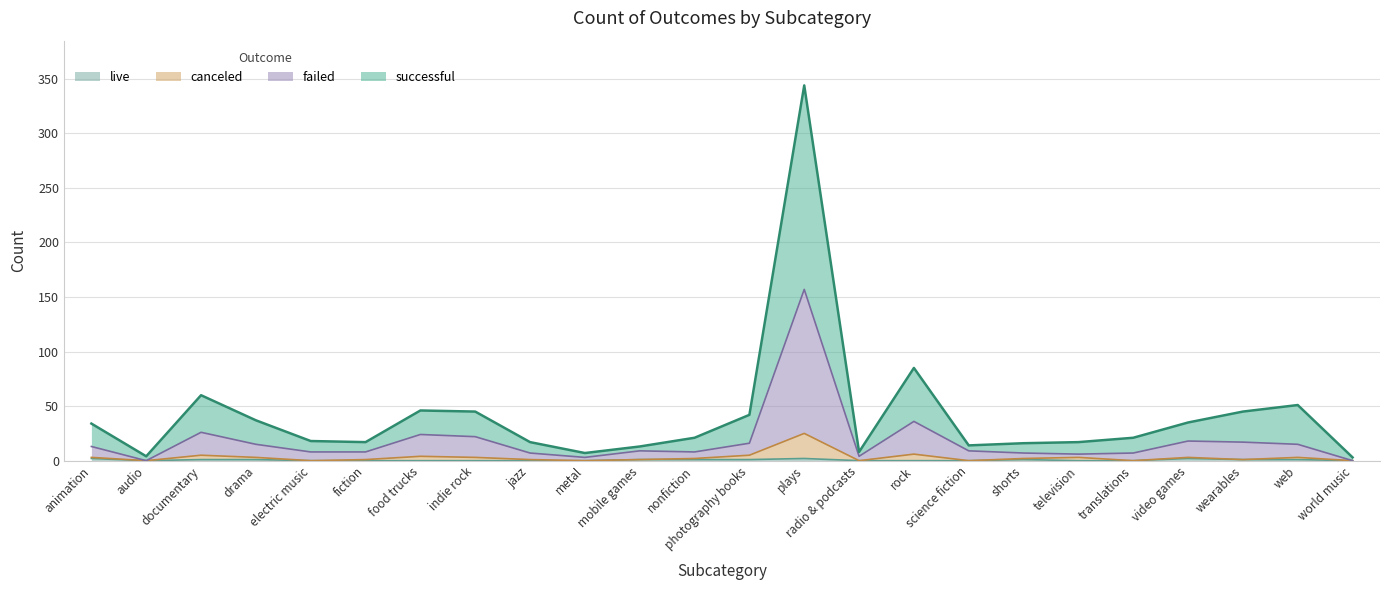

At how many categories does at least one series exceed 313?

1